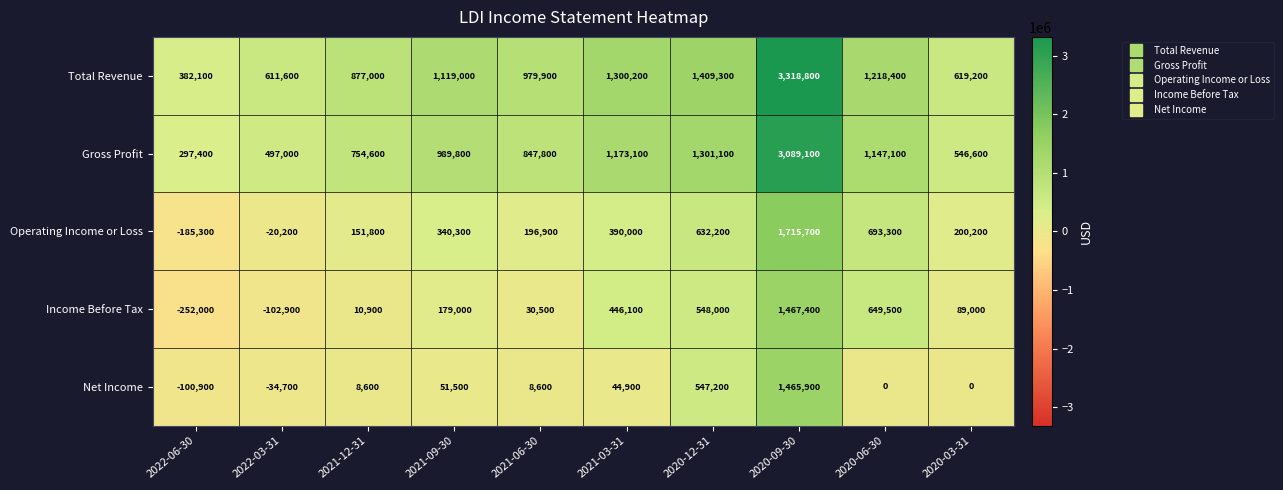

Count the number of data series in this chart.

5